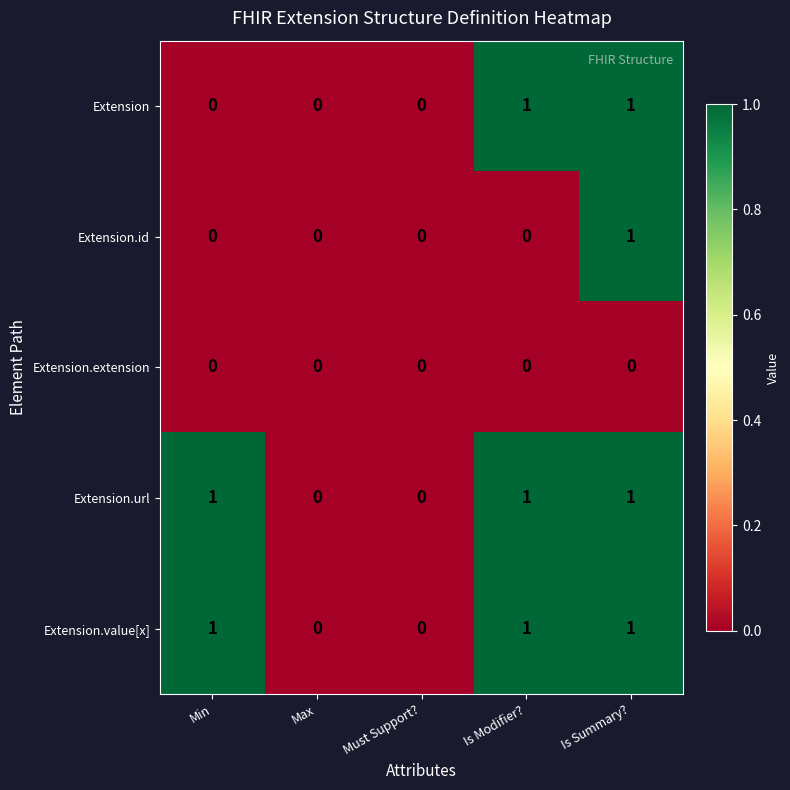

What is the total value across all series at Is Summary??

4